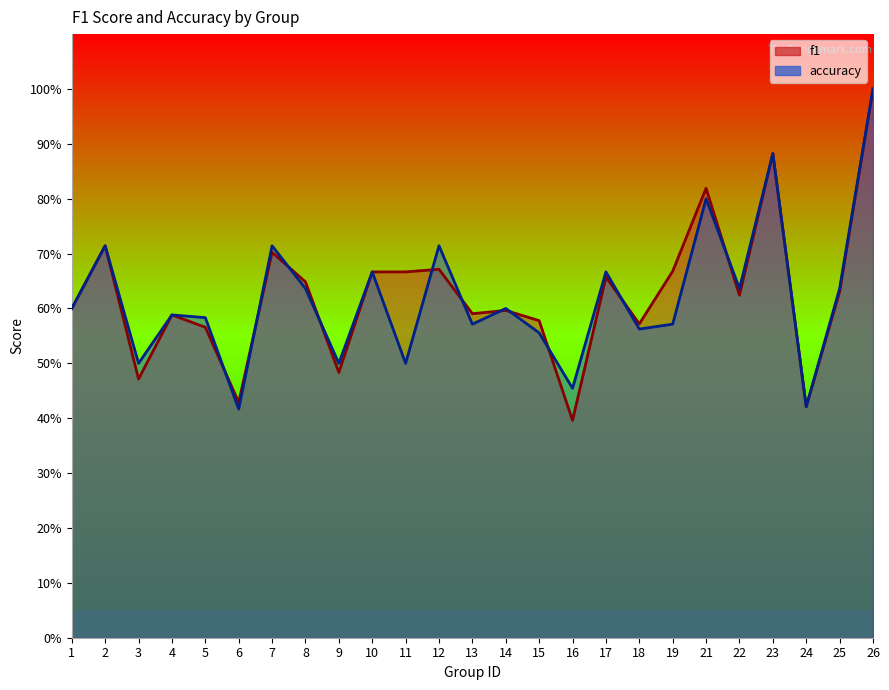

What is the value of the accuracy point at the 24th from the left?

0.6